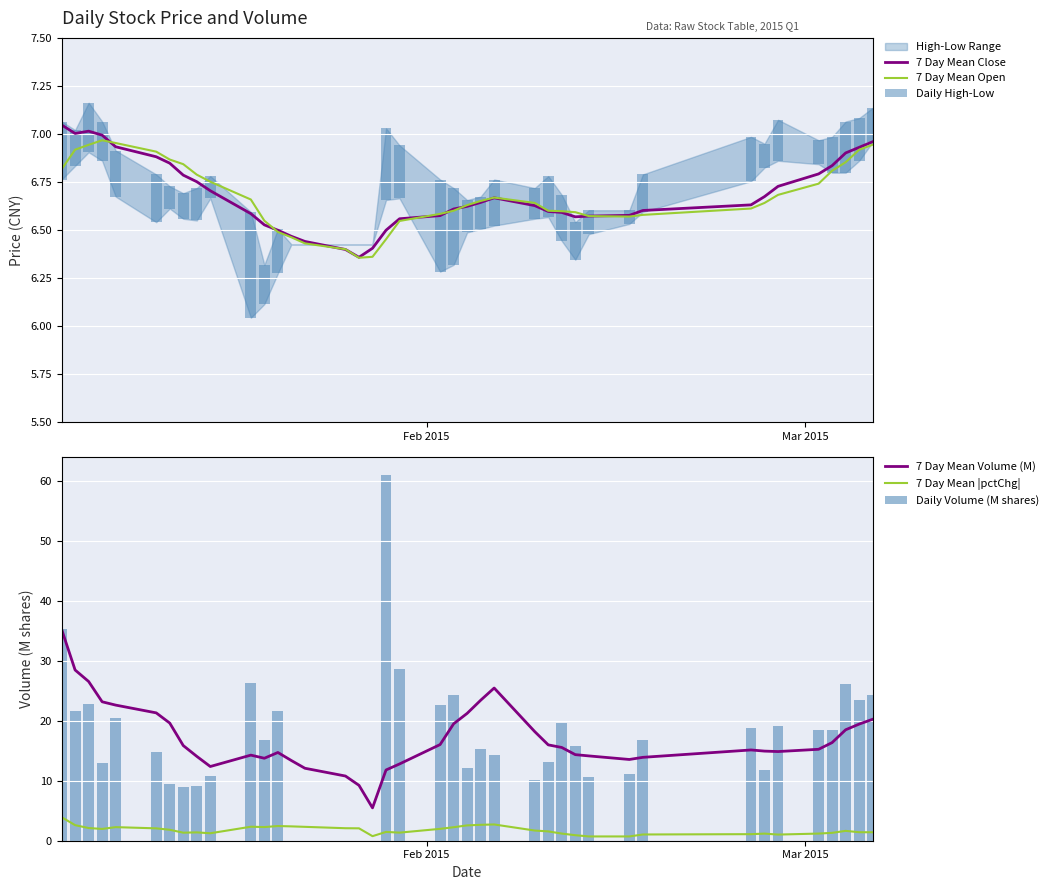

True or false: 7 Day Mean |pctChg| and 7 Day Mean Volume (M) intersect in this chart.

False